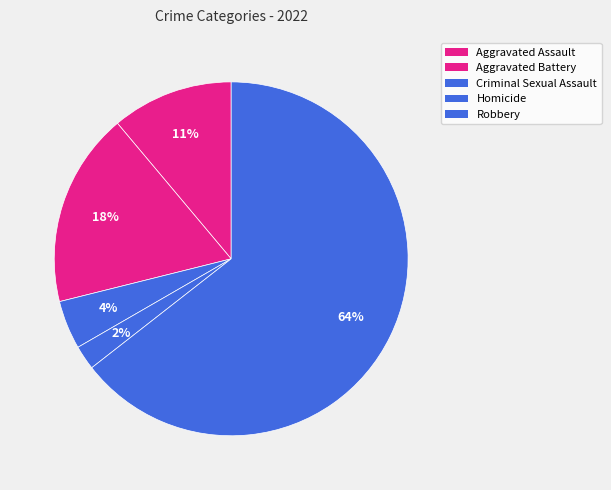

True or false: Criminal Sexual Assault accounts for 13% of the total.

False